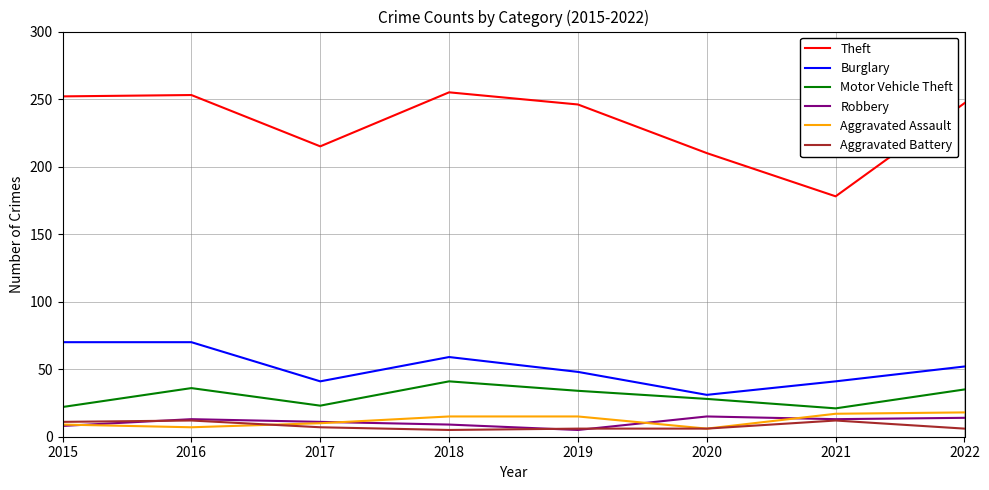

Which series changed the most between 2016 and 2017?

Theft